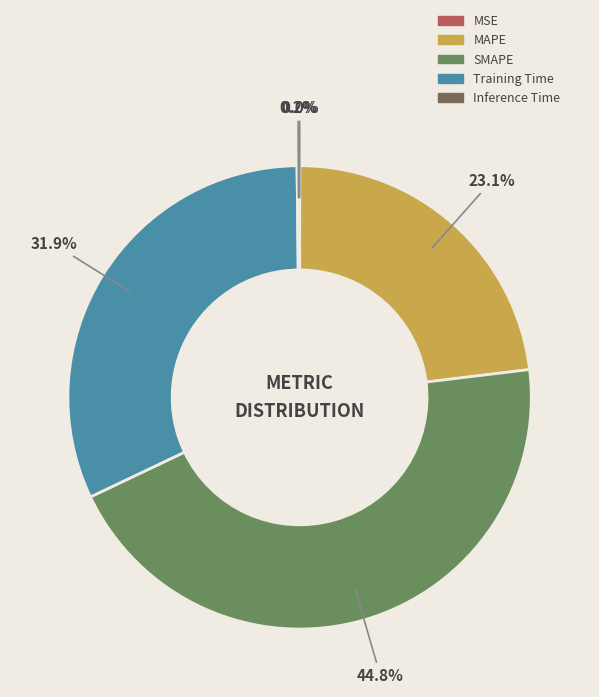

Which slice is the smallest?

MSE